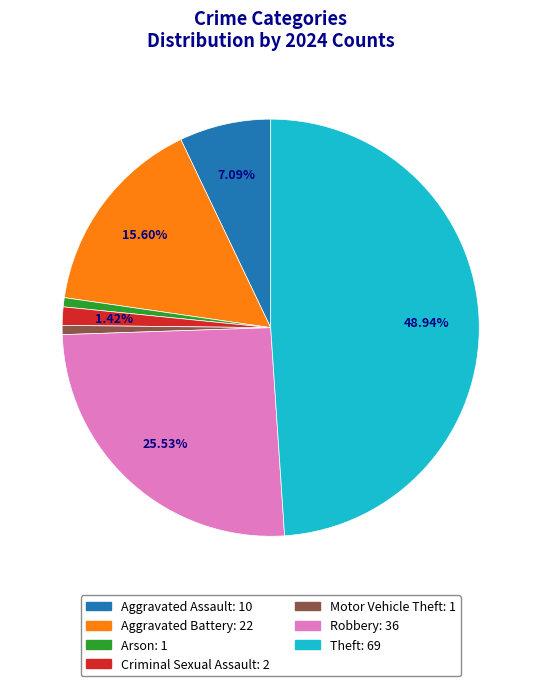

What is the ratio of the value at Criminal Sexual Assault to the value at Aggravated Assault?

0.2